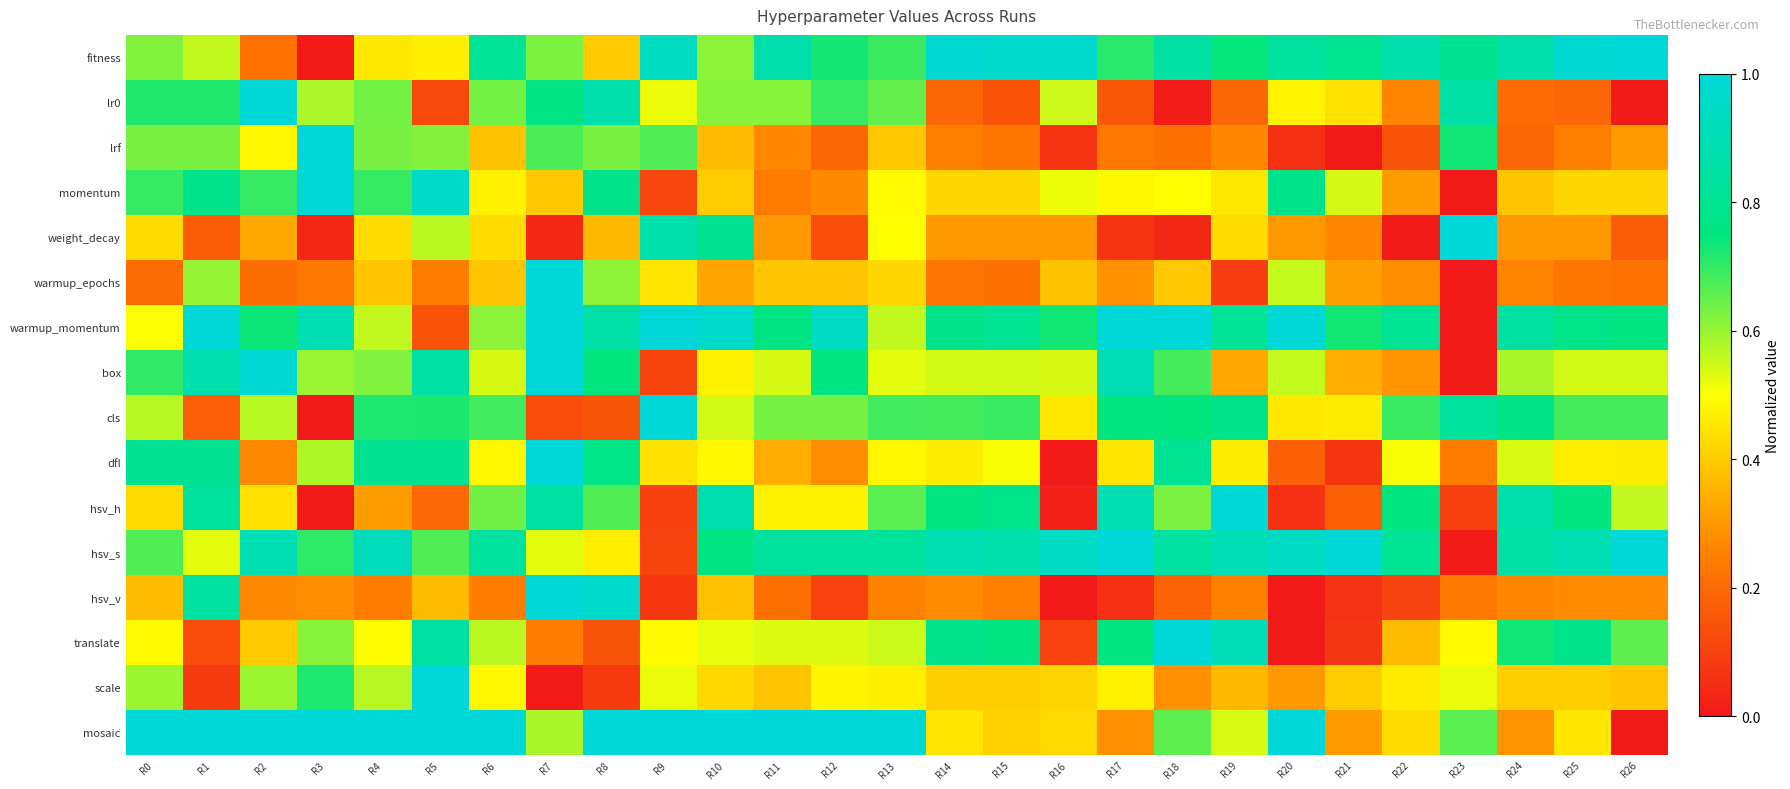

Rank the series by their maximum value, from highest to lowest.

fitness, lr0, lrf, momentum, weight_decay, warmup_epochs, warmup_momentum, box, cls, dfl, hsv_h, hsv_s, hsv_v, translate, scale, mosaic